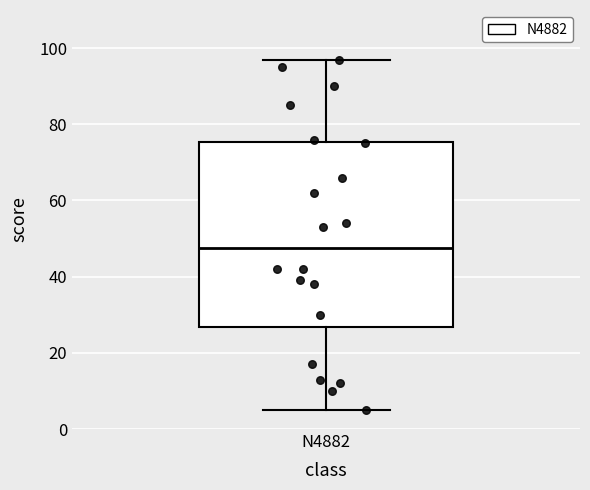

Read this box plot against the y-axis: the position of the median line, the range covered by the box, and the ends of both whiskers. The values are not printed on the chart, so give them approximately, as read against the axis.

median 48, box 26 to 76, whiskers 6 to 98